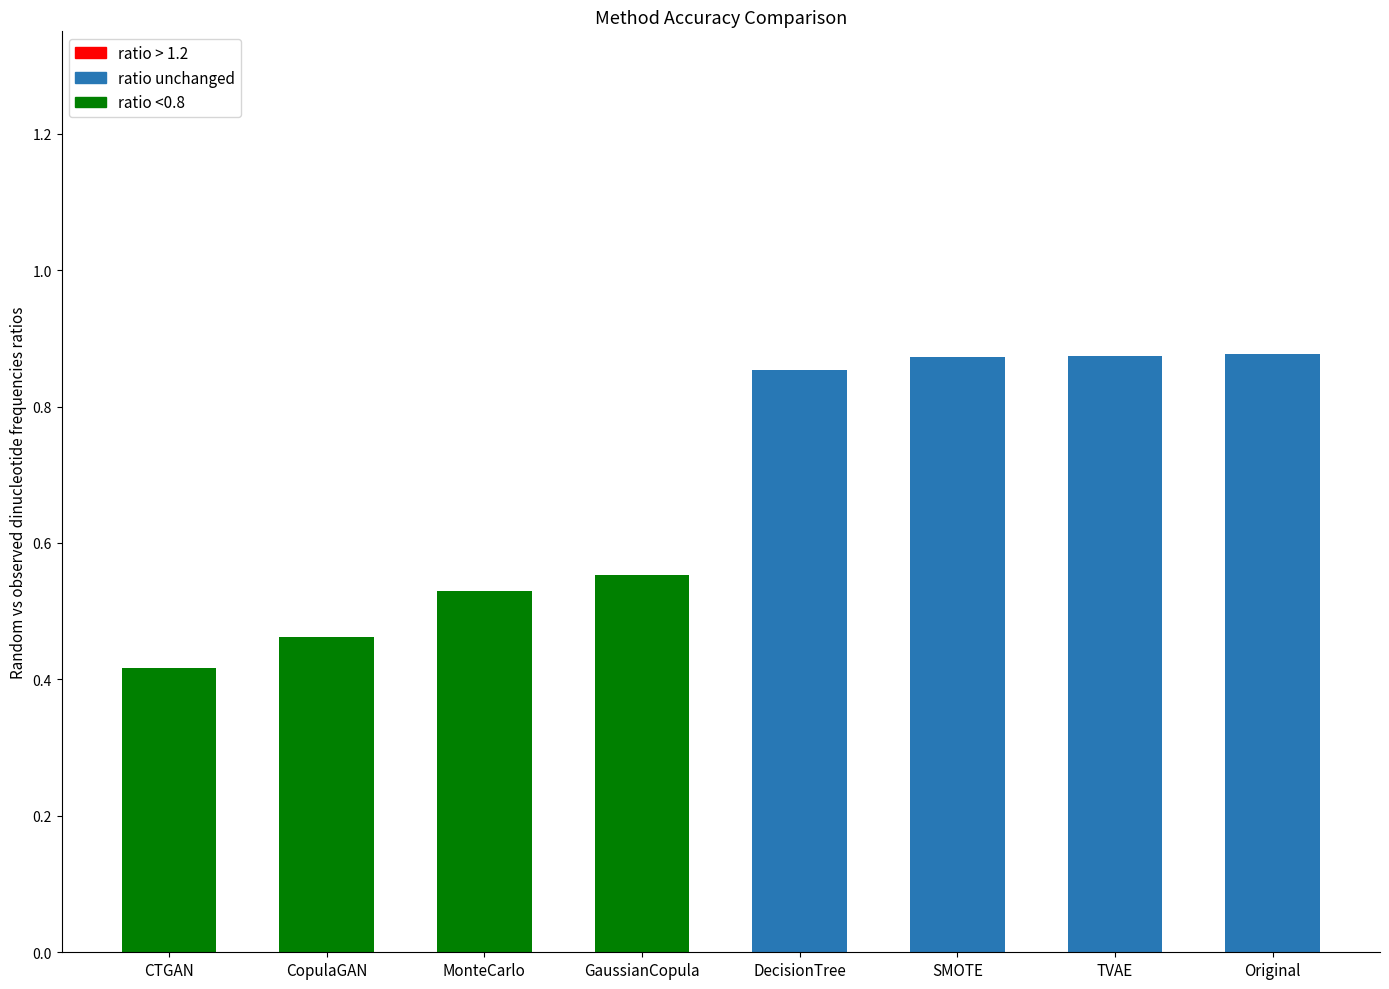

What is the label of the 7th bar from the left?

TVAE